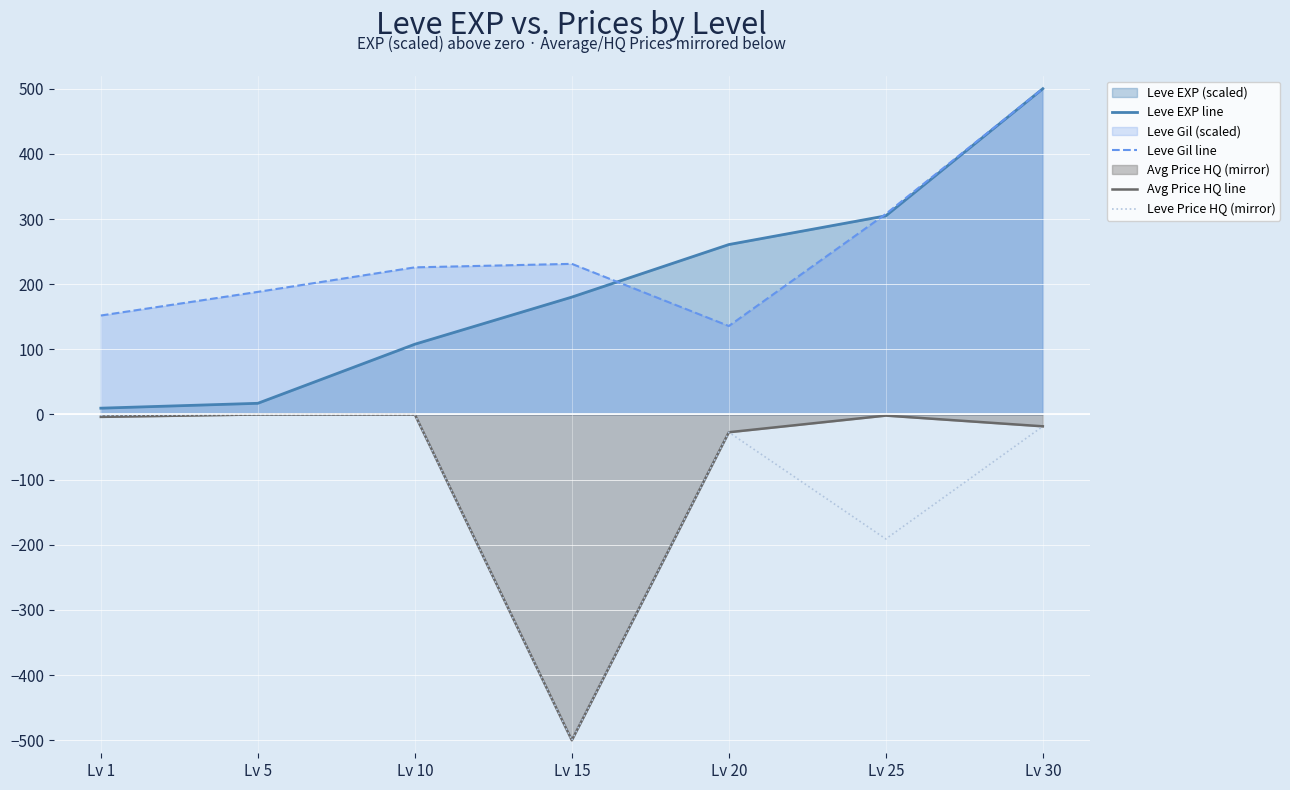

At which label does Leve Gil line reach its minimum?

Lv 20